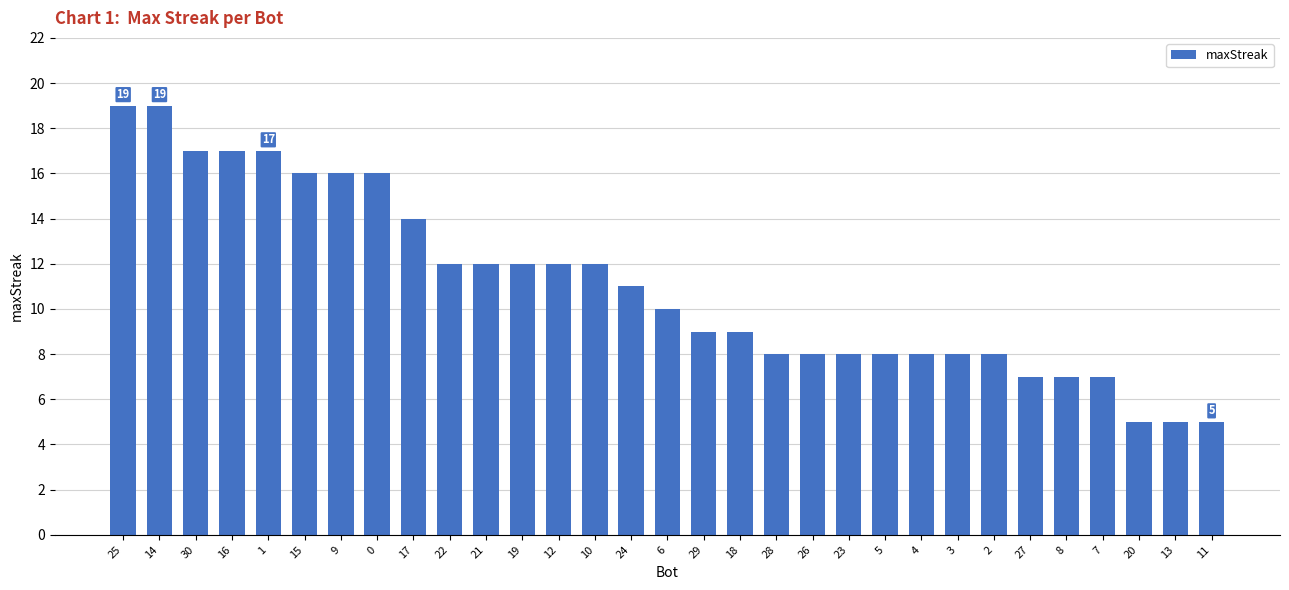

Reading left to right, what are all the values shown in this chart?

19	19	17	17	17	16	16	16	14	12	12	12	12	12	11	10	9	9	8	8	8	8	8	8	8	7	7	7	5	5	5